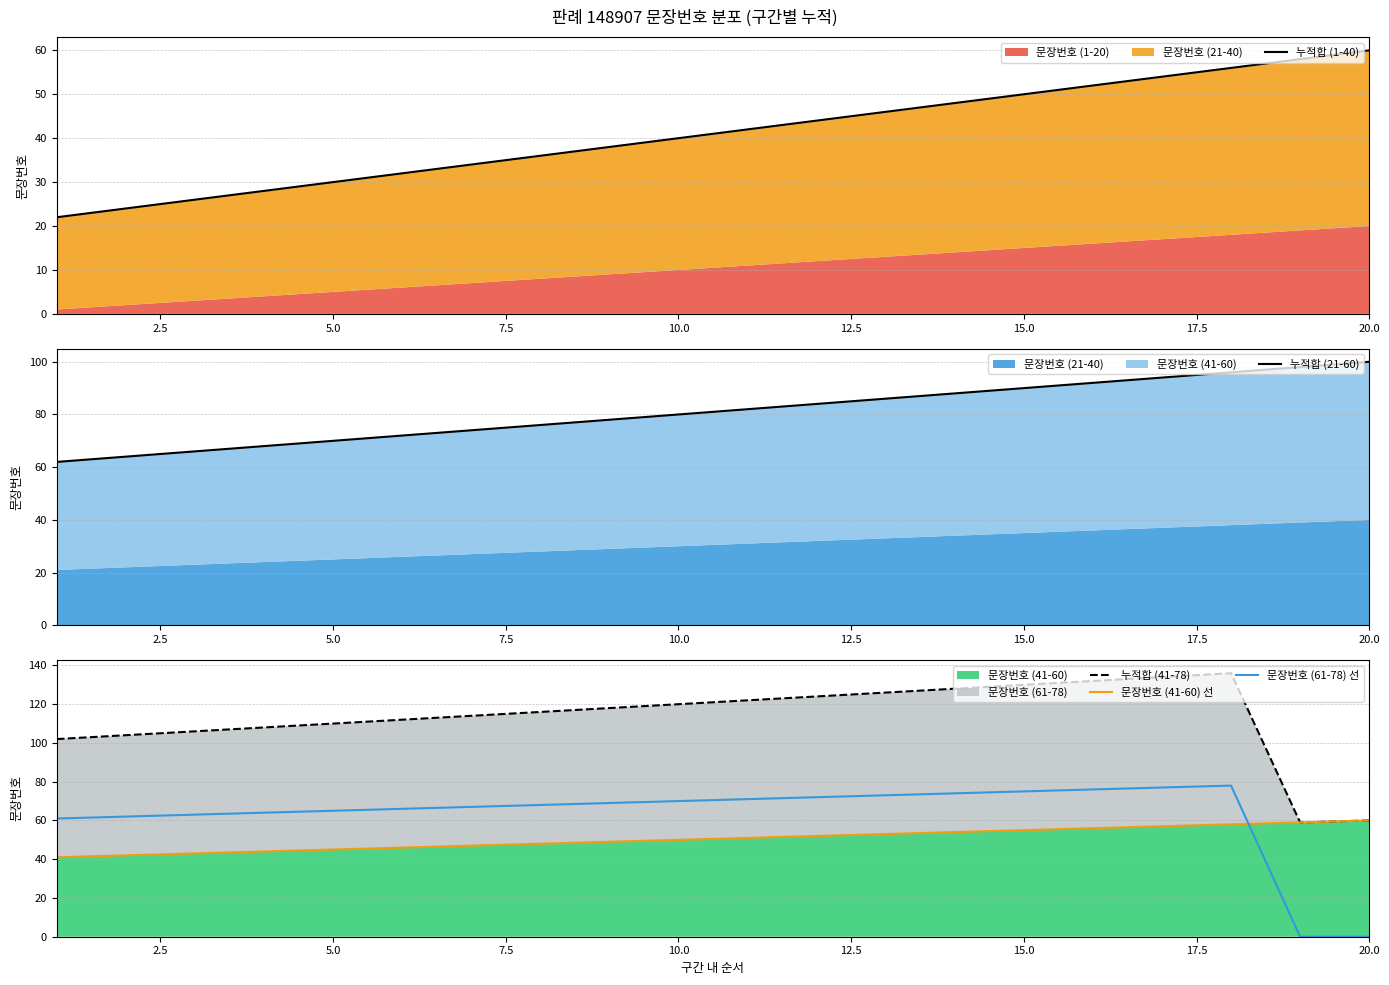

Reading left to right, list all the values displayed in this chart.

누적합 (1-40): 22	24	26	28	30	32	34	36	38	40	42	44	46	48	50	52	54	56	58	60
누적합 (21-60): 62	64	66	68	70	72	74	76	78	80	82	84	86	88	90	92	94	96	98	100
누적합 (41-78): 102	104	106	108	110	112	114	116	118	120	122	124	126	128	130	132	134	136	59	60
문장번호 (41-60) 선: 41	42	43	44	45	46	47	48	49	50	51	52	53	54	55	56	57	58	59	60
문장번호 (61-78) 선: 61	62	63	64	65	66	67	68	69	70	71	72	73	74	75	76	77	78	0	0